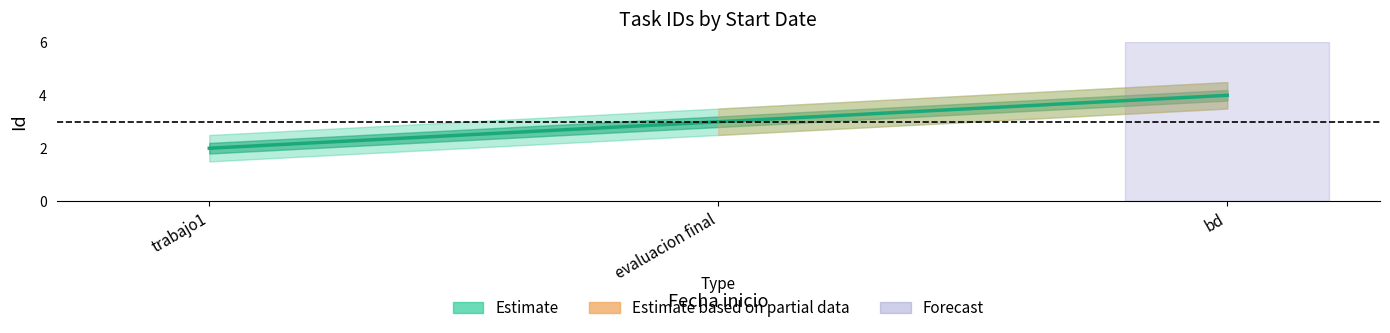

The value at evaluacion final is 3. True or false?

True